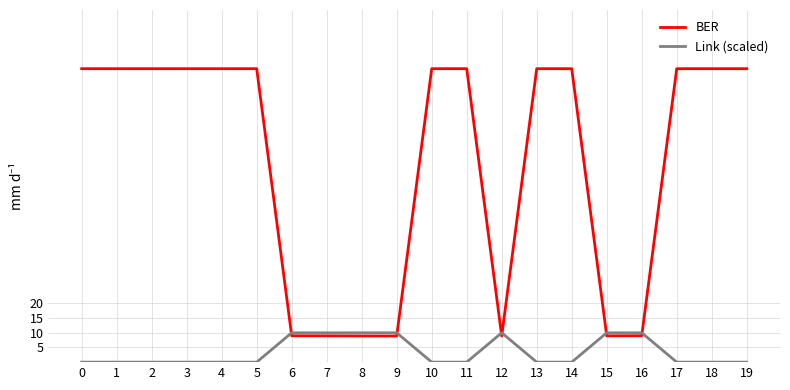

List the series in order of their peak value, lowest first.

Link (scaled), BER